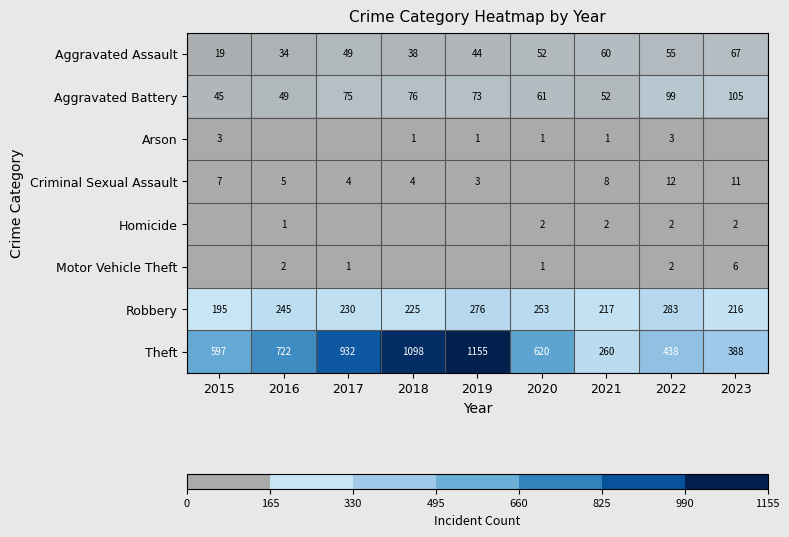

At which label does Aggravated Battery first exceed 73?

2017